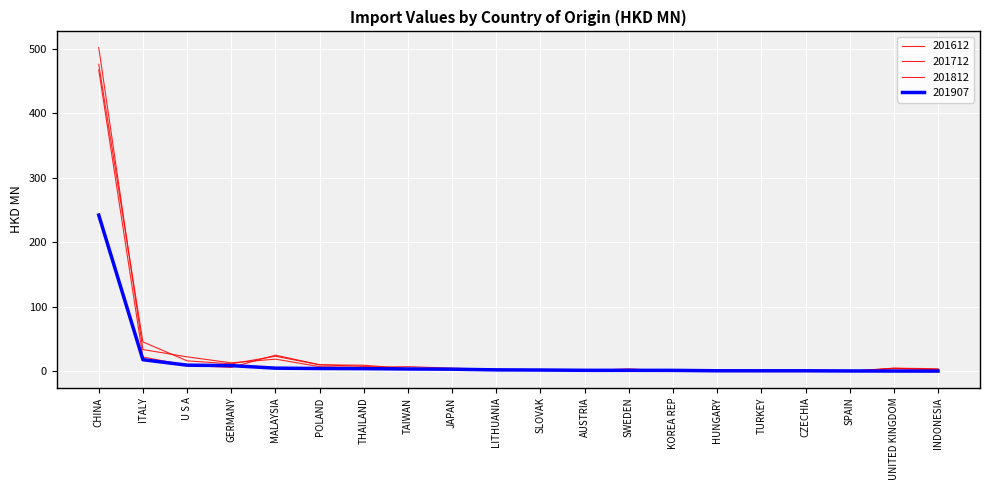

At which label does 201612 reach its minimum?

TURKEY